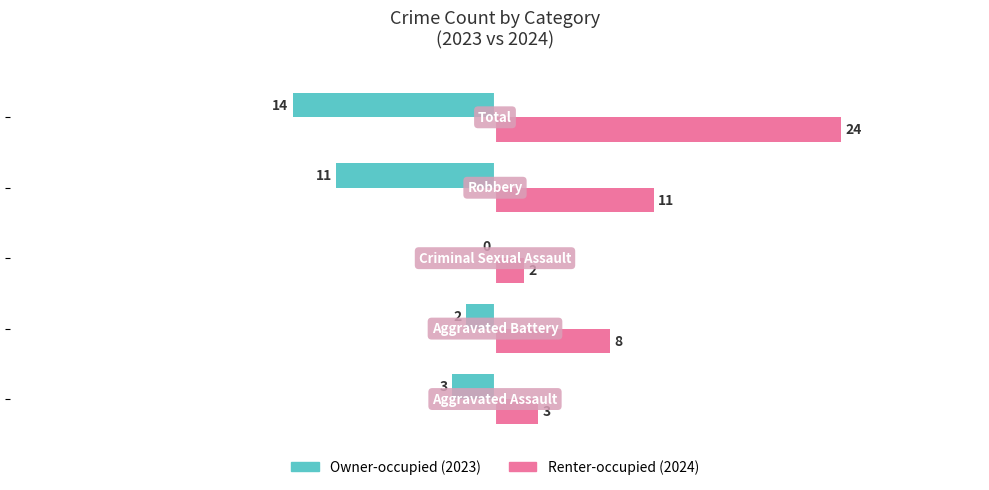

What is the maximum value shown in the chart?

24